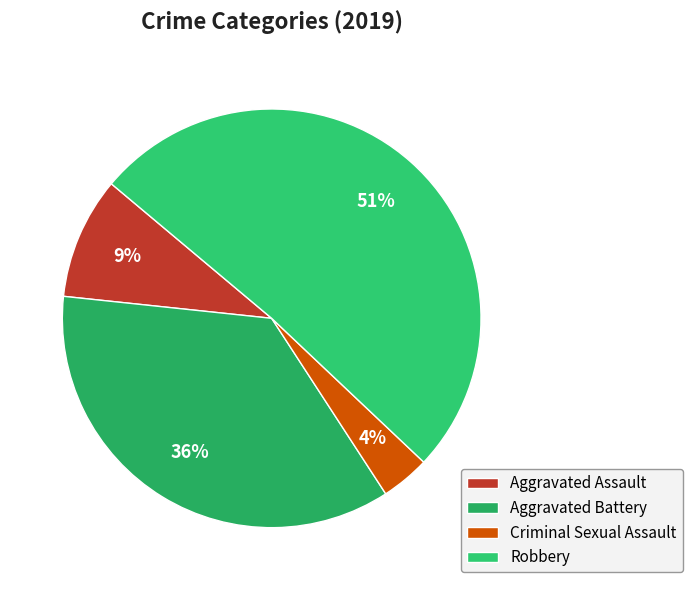

Is there a majority slice in this chart?

Yes